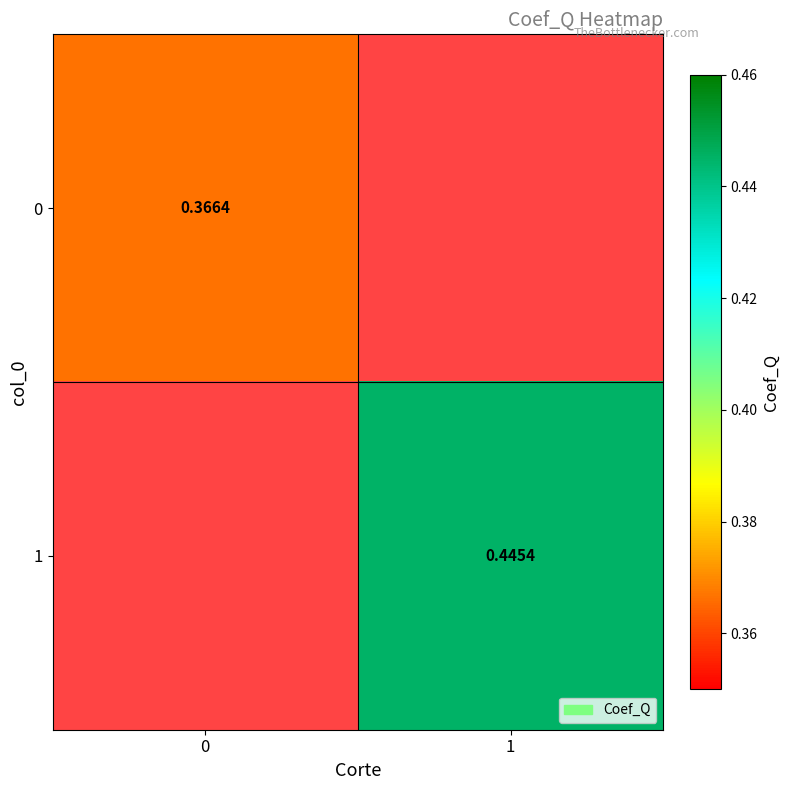

Is the value of 1 at 1 greater than the value of 0 at 0?

Yes